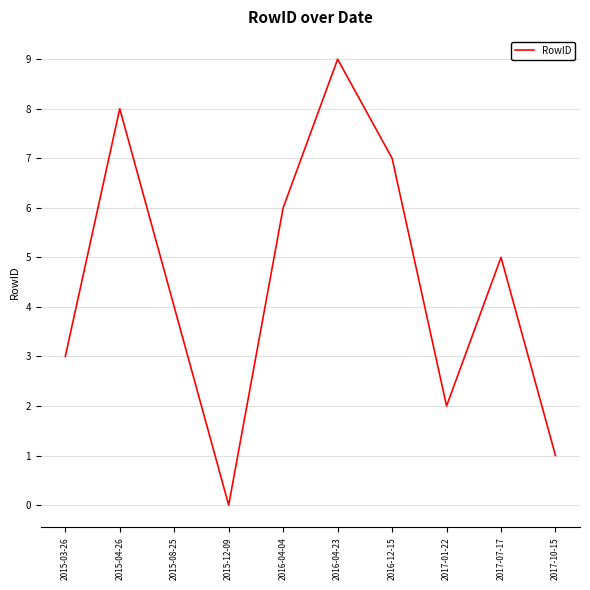

How many values are above zero?

9